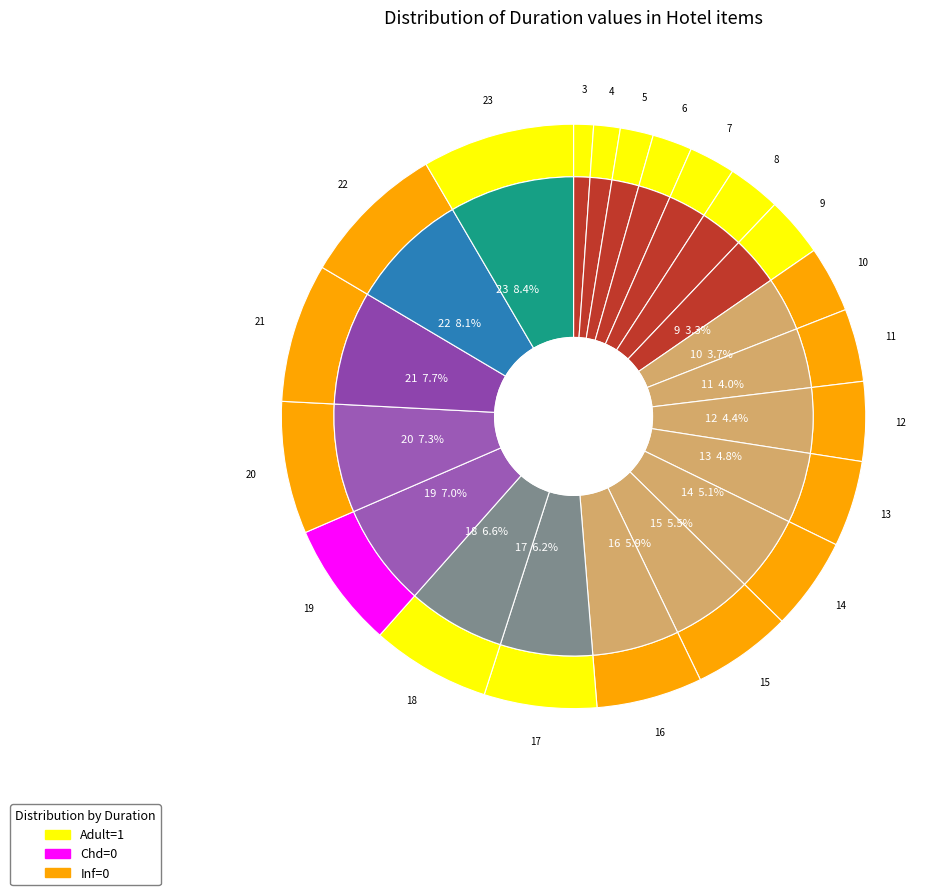

To the nearest percent, what is the difference between the 19 and 17 slice percentages?

1%